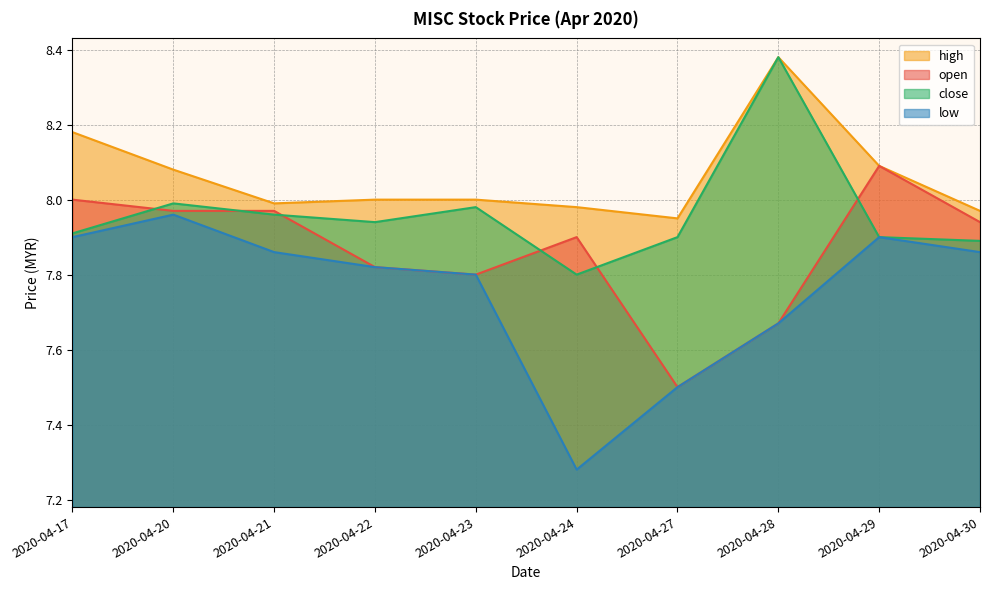

True or false: high has a value of 8.1 at 2020-04-20.

True